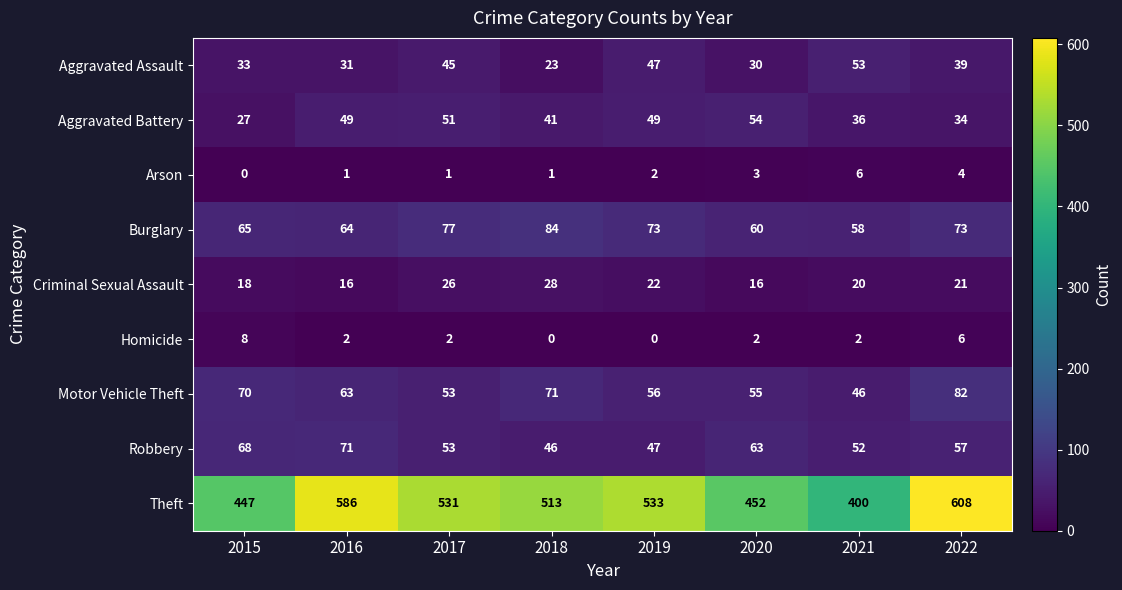

Rank the series by their maximum value, from highest to lowest.

Theft, Burglary, Motor Vehicle Theft, Robbery, Aggravated Battery, Aggravated Assault, Criminal Sexual Assault, Homicide, Arson